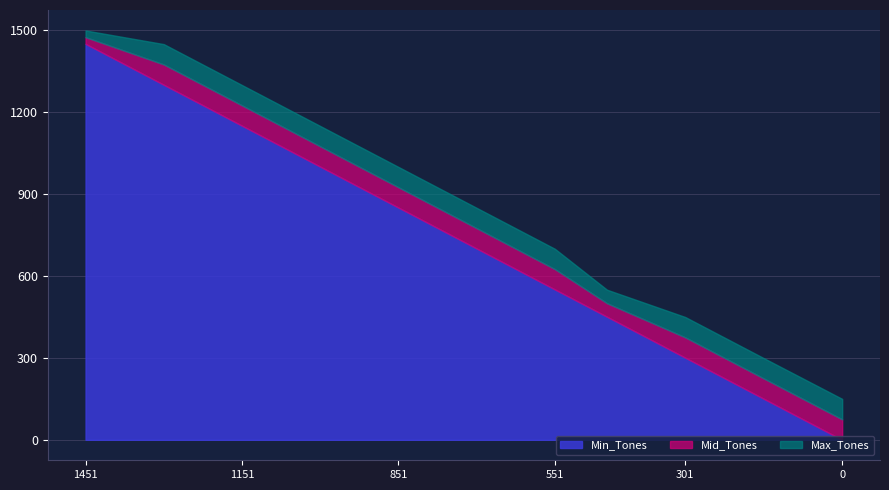

Is it true that Tones equals 399 at 1301?

False